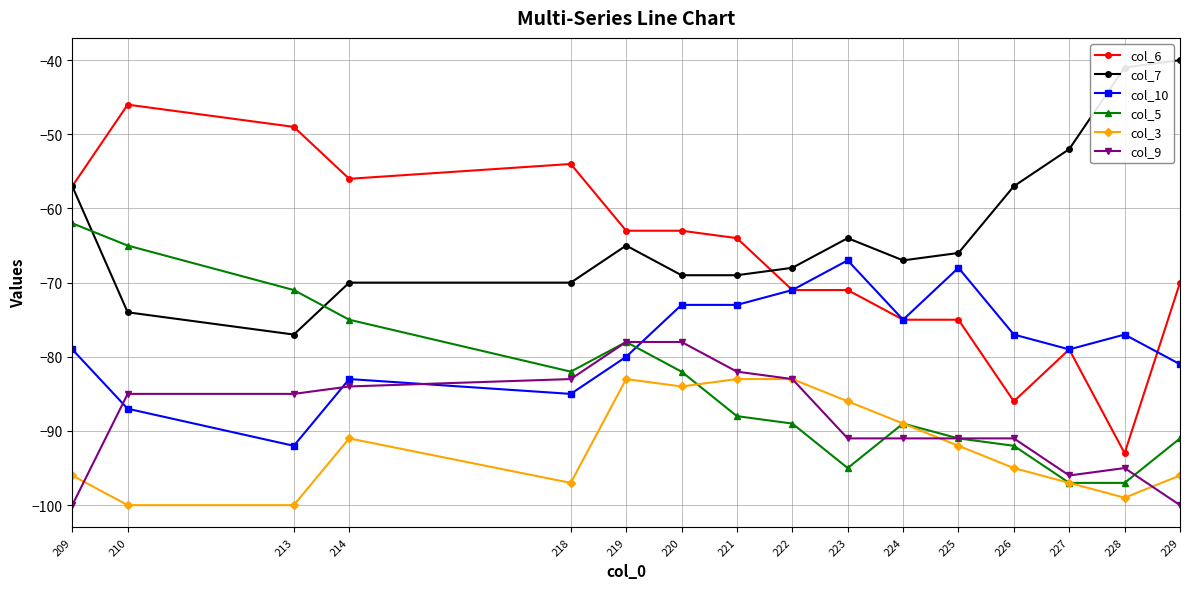

The col_9 series shows -67 at 229. True or false?

False